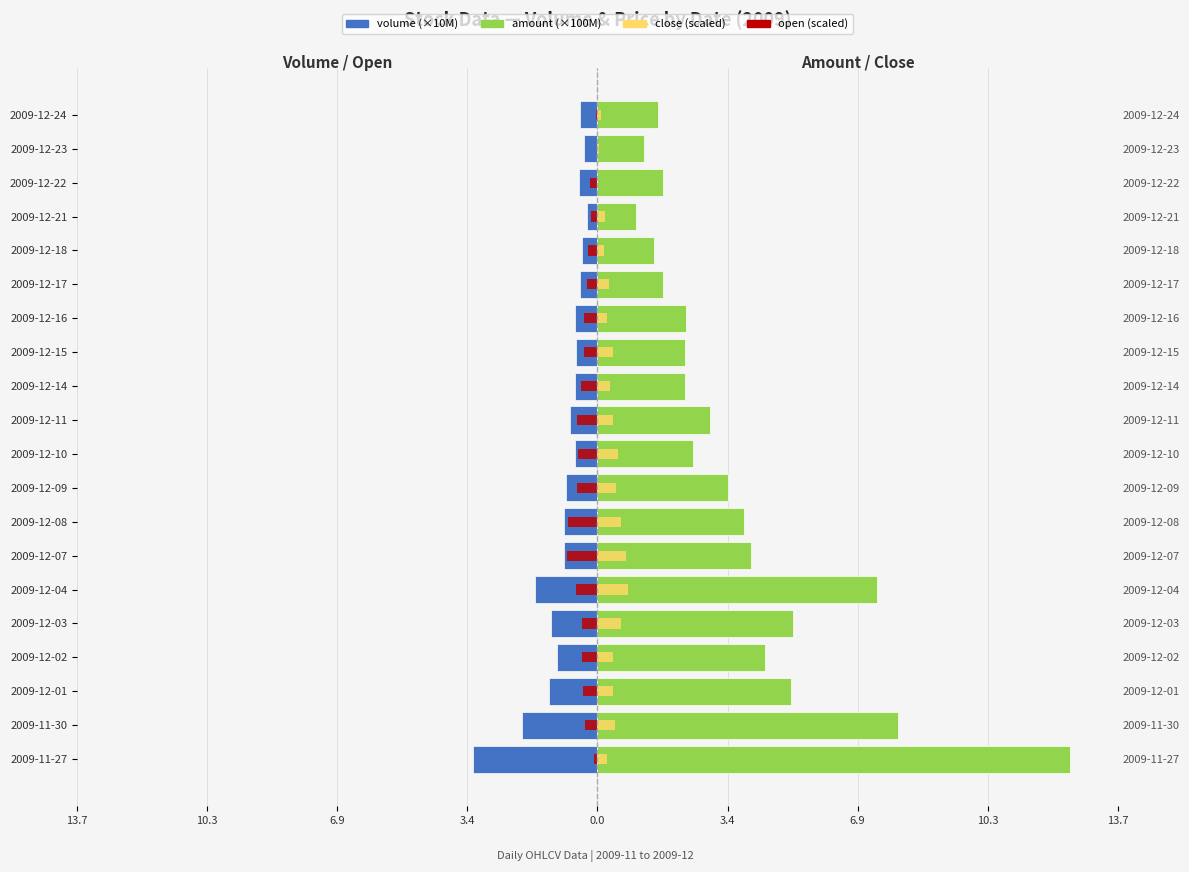

What is the smallest value displayed?

-3.3